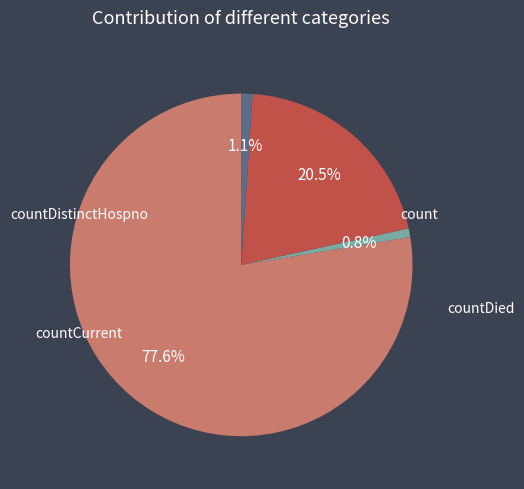

Does any single category account for the majority?

Yes